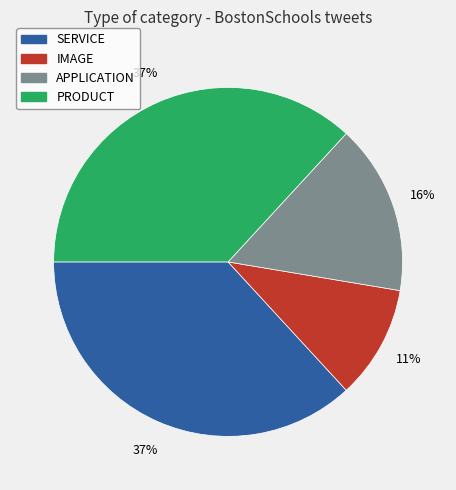

True or false: SERVICE accounts for 37% of the total.

True